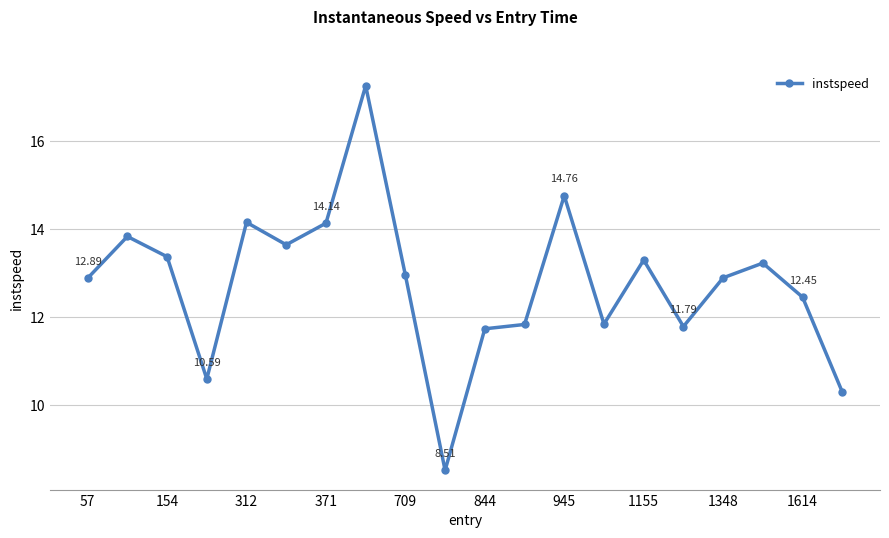

True or false: there are more than 1 points higher than both neighbors.

True